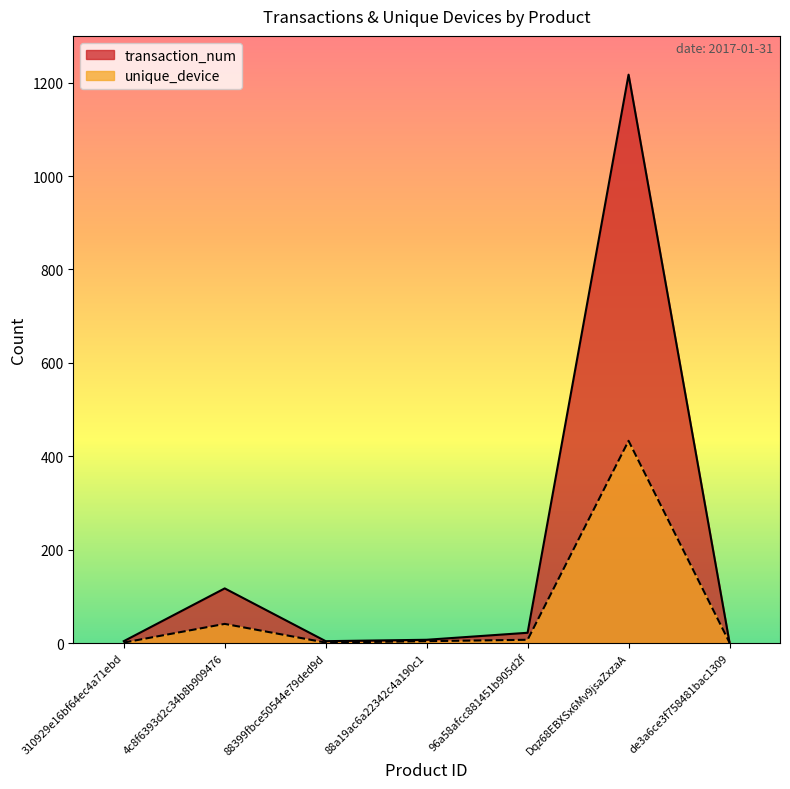

Which series has the largest total across all categories?

transaction_num